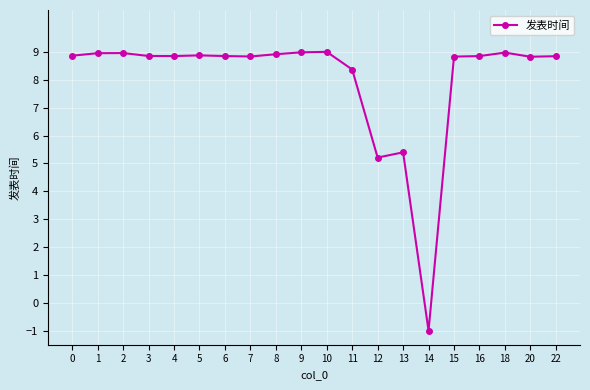

What is the change in value from 6 to 14?

-9.8